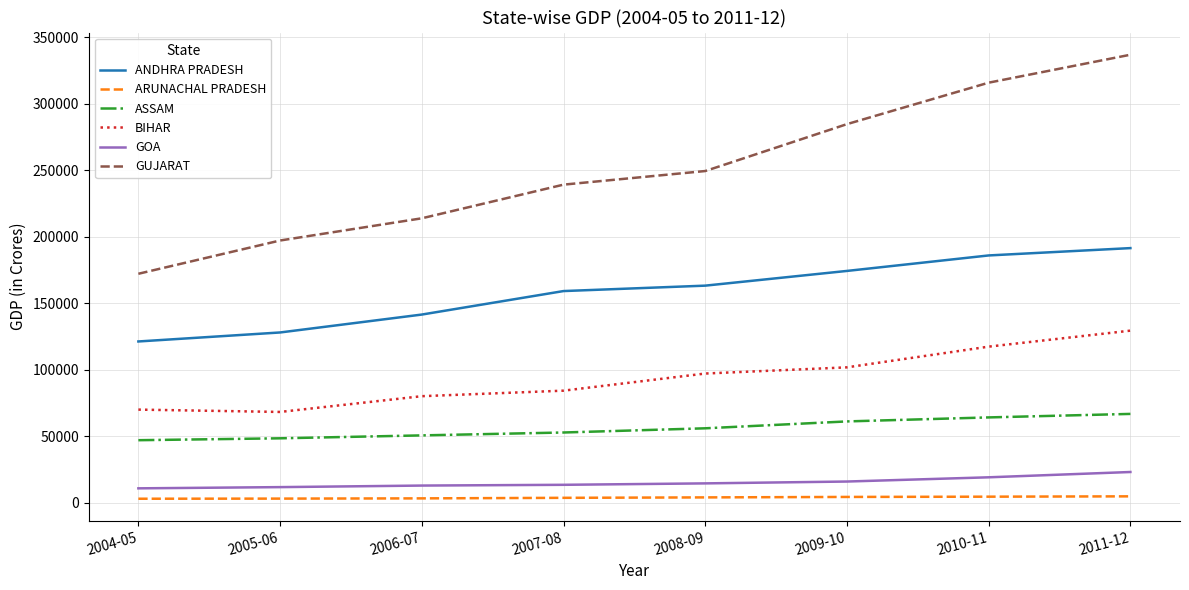

What is the smallest value displayed?

3188